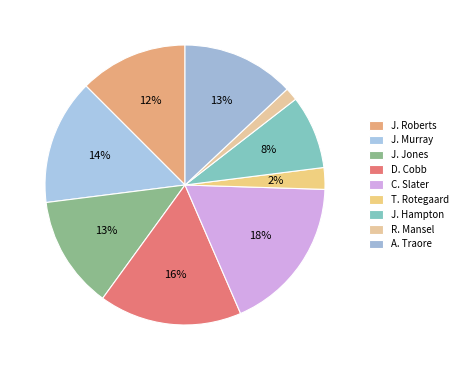

What is the smallest slice in the pie chart?

R. Mansel